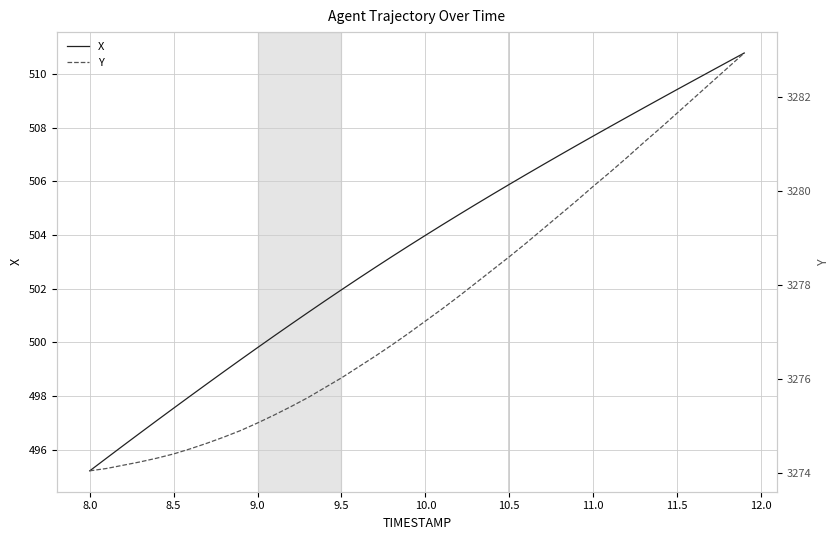

List the series in order of their peak value, highest first.

Y, X